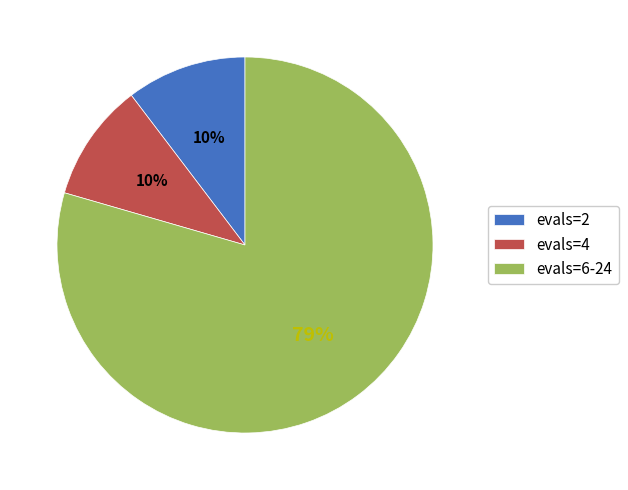

Which slice is the largest?

evals=6-24